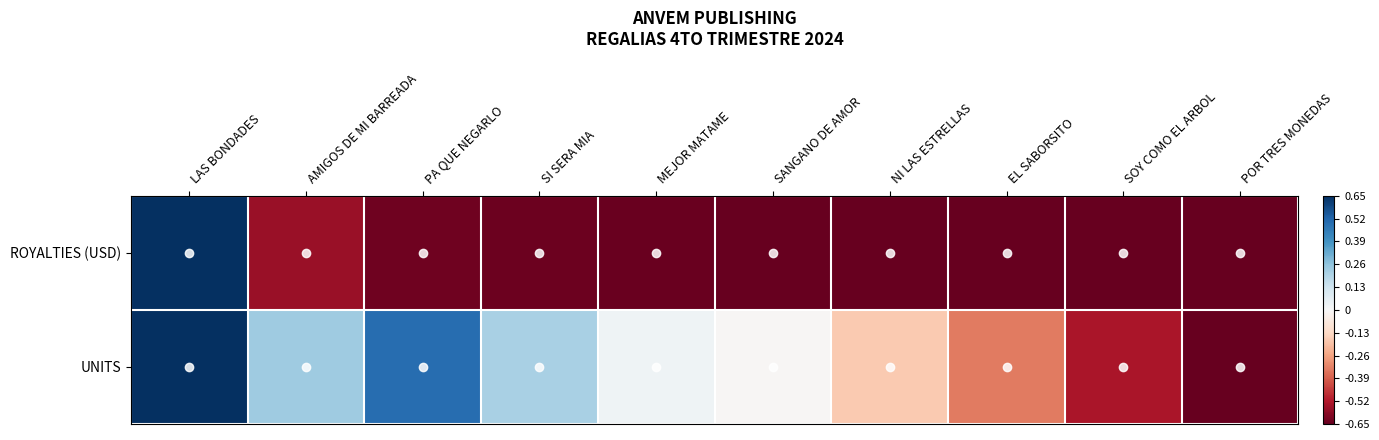

Which series has the widest spread of values?

UNITS